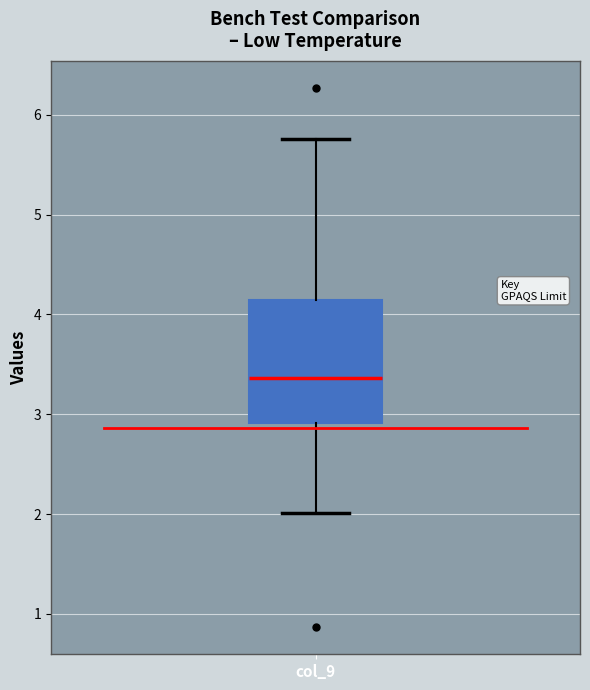

Where does the median line of the box for col_9 sit on the y-axis? The values are not printed on the chart, so give them approximately, as read against the axis.

3.4